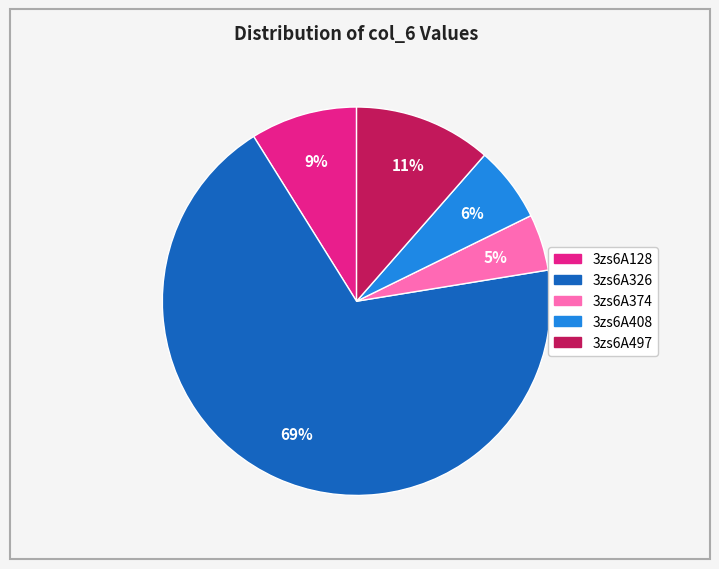

Rank the categories by value from lowest to highest.

3zs6A374, 3zs6A408, 3zs6A128, 3zs6A497, 3zs6A326